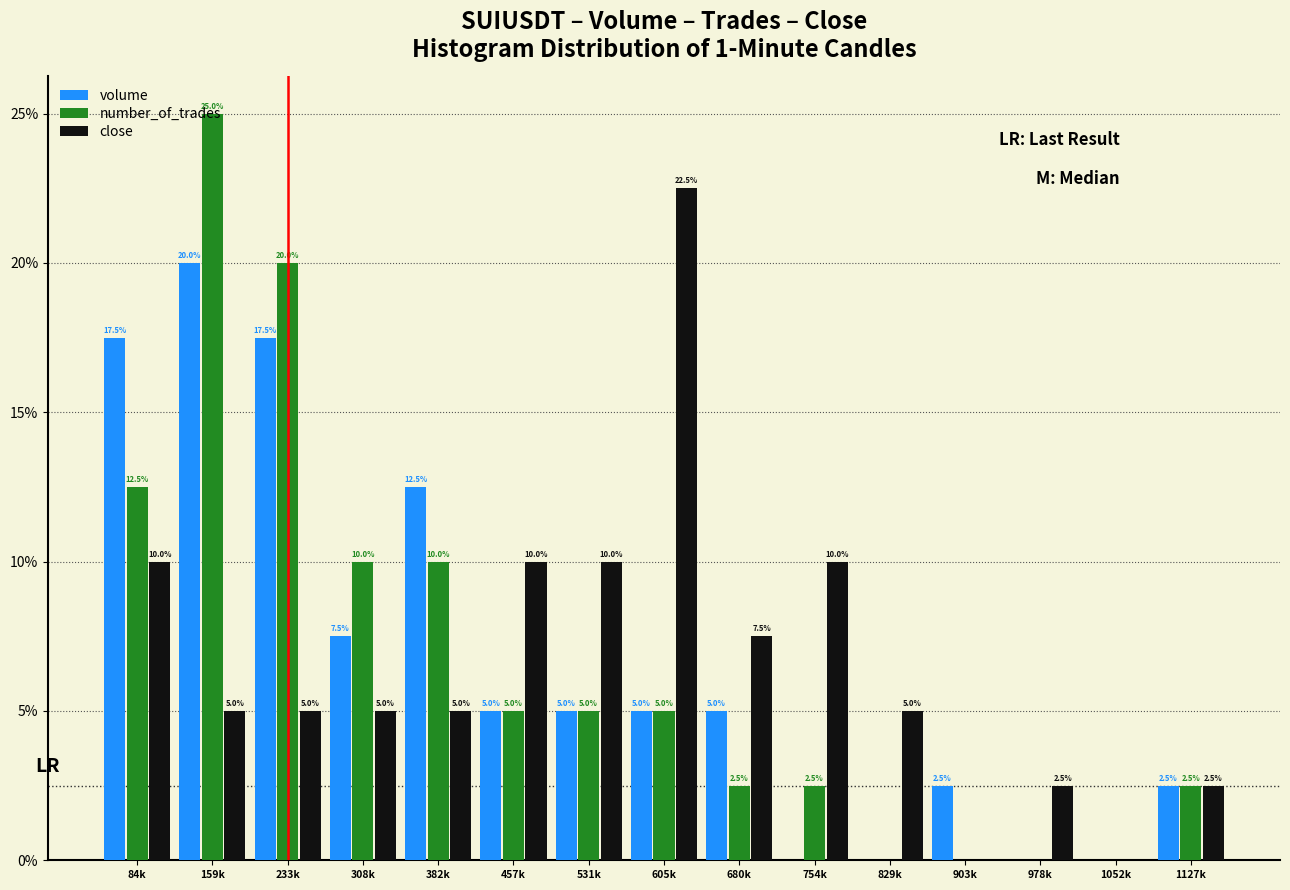

At which category does the chart reach its peak across all series?

159k